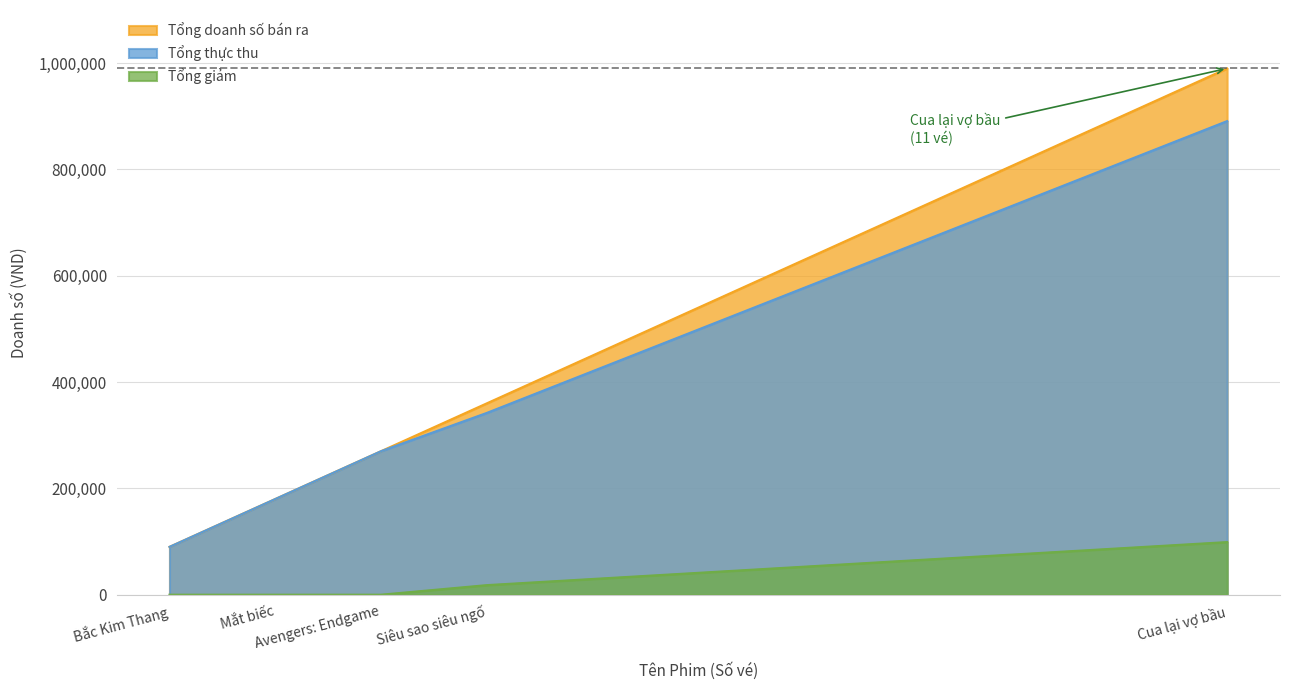

Rank the series by their maximum value, from lowest to highest.

Tổng giảm, Tổng thực thu, Tổng doanh số bán ra